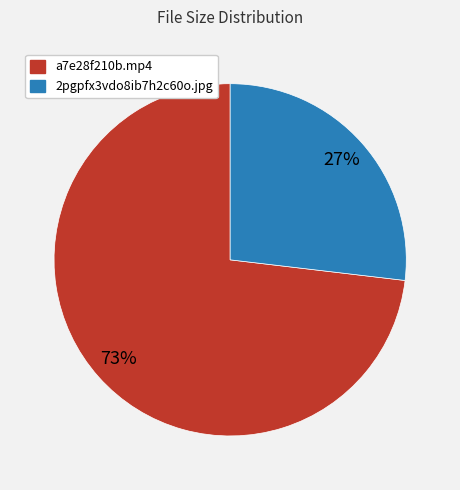

To the nearest percent, what portion does a7e28f210b.mp4 represent?

73%